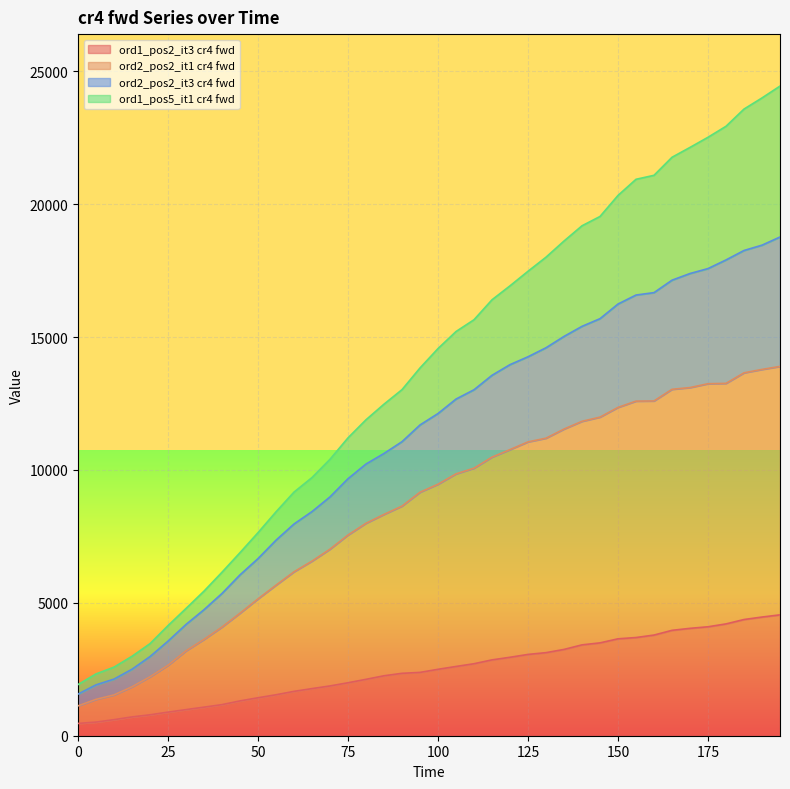

What is the highest value of the ord2_pos2_it1 cr4 fwd series?

13898